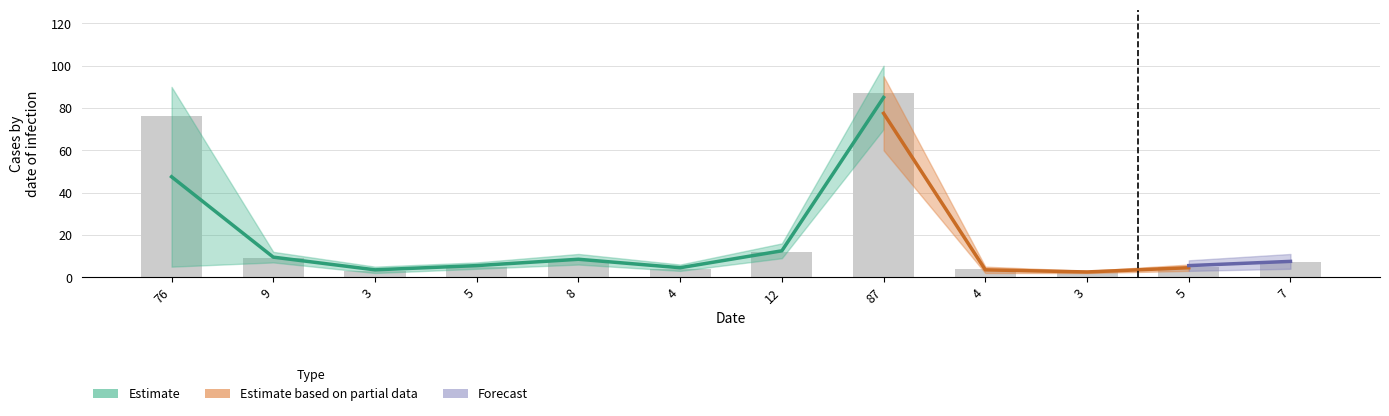

What is the difference between the maximum and minimum values?

84